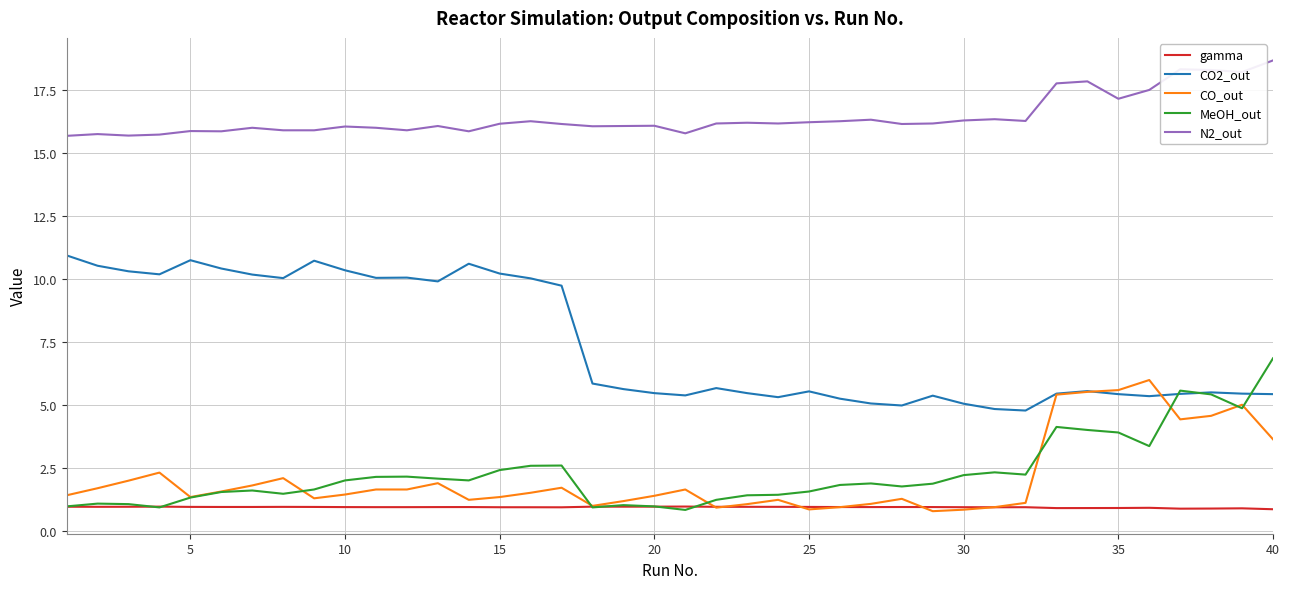

What is the highest value of the CO2_out series?

10.9